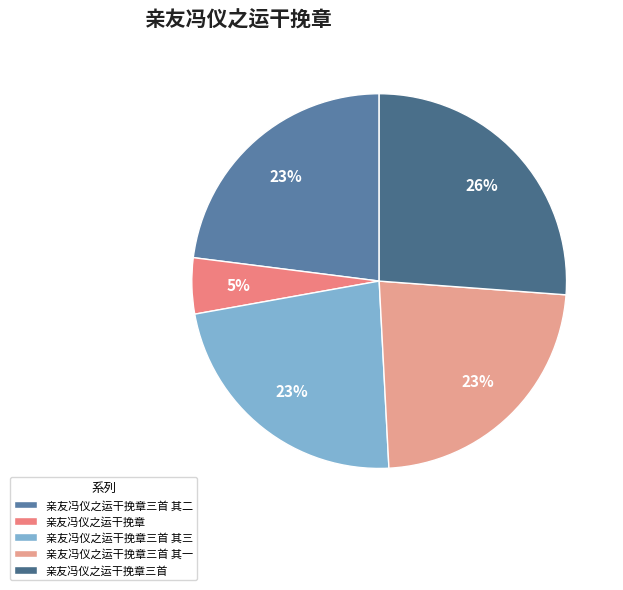

How many slices are in this pie chart?

5